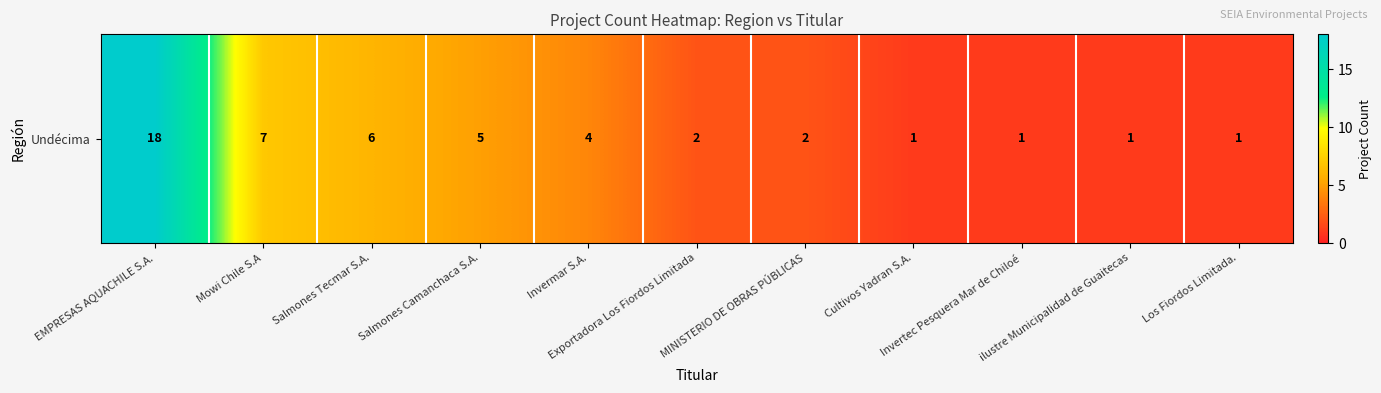

What is the average value?

4